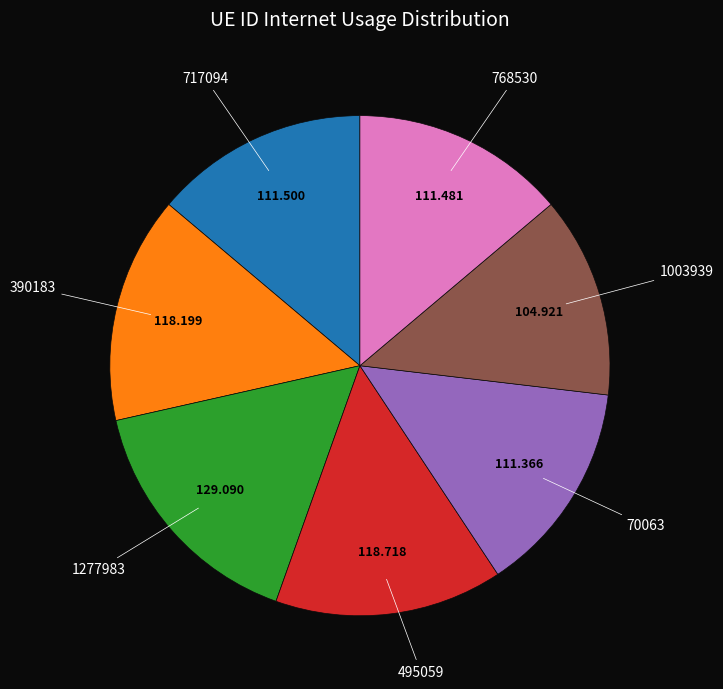

Does any single category account for the majority?

No